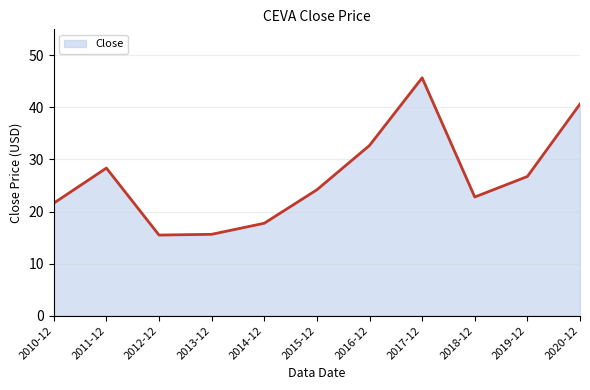

The value at 2018-12 is 22.8. True or false?

True